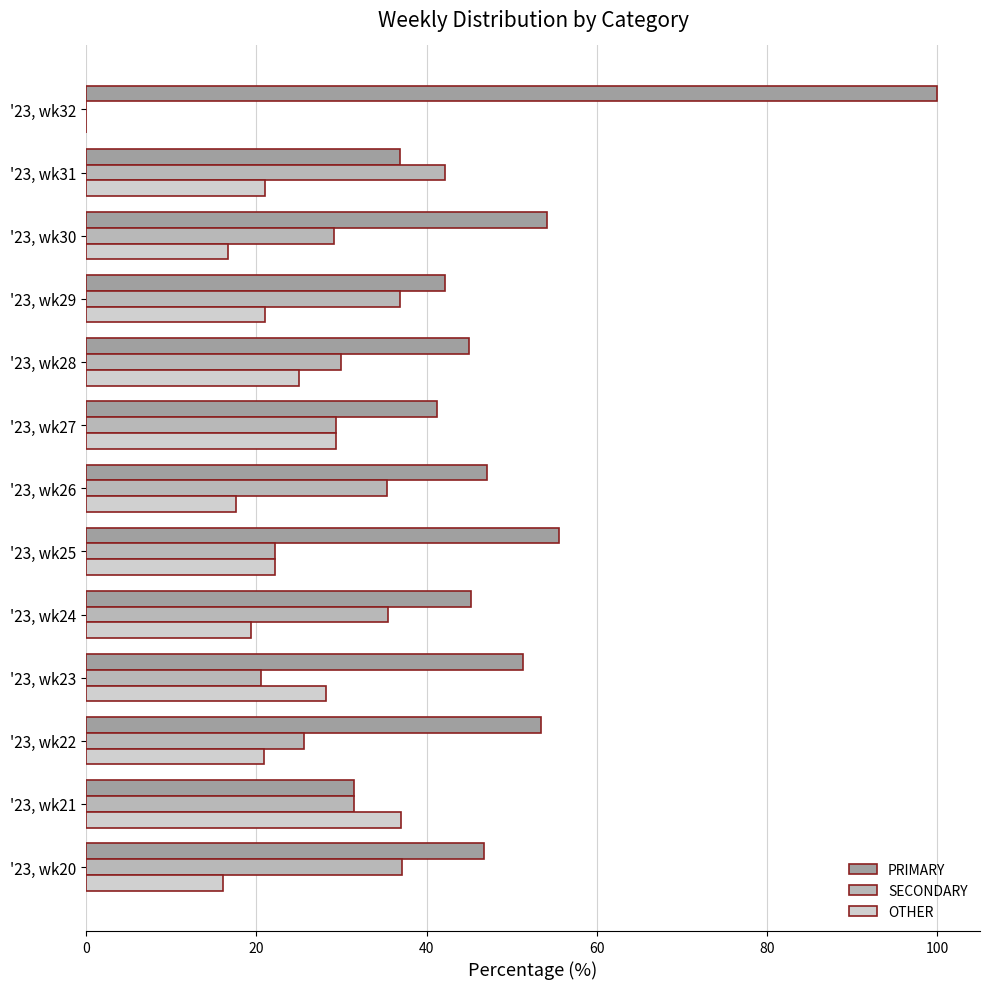

What is the sum of the OTHER values at '23, wk22 and '23, wk24?

40.3